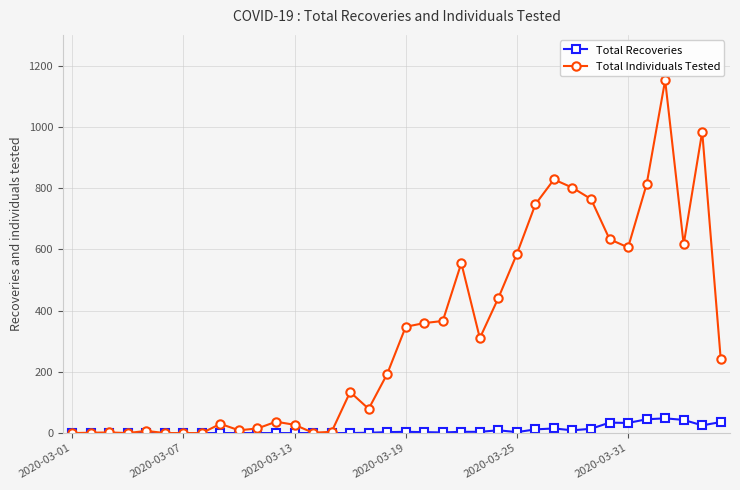

True or false: Total Recoveries has more than 2 points higher than both neighbors.

True